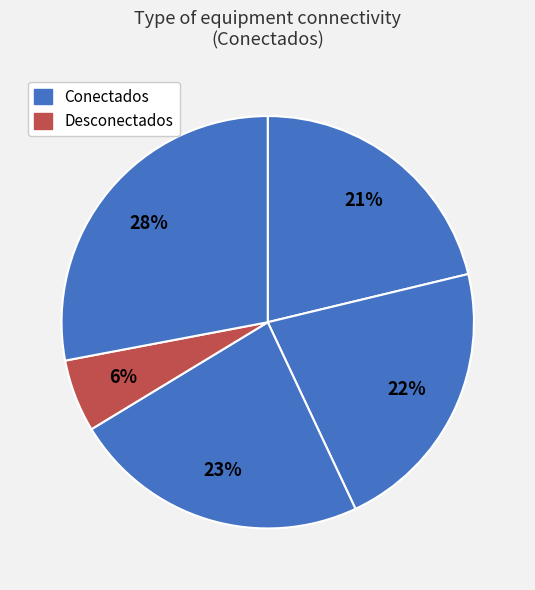

Does any single category account for the majority?

No